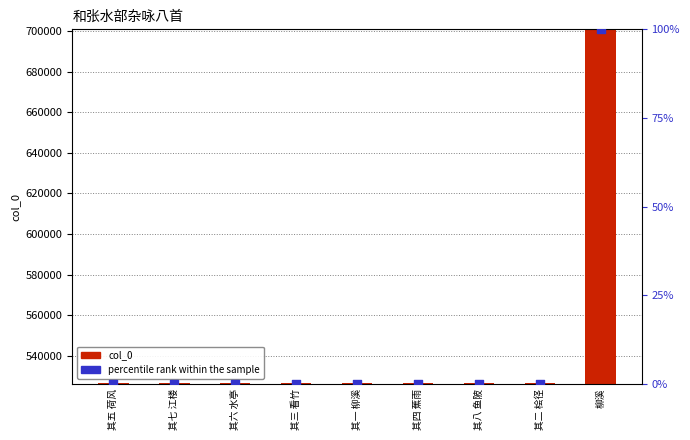

Which series reaches the minimum Y coordinate?

percentile rank within the sample